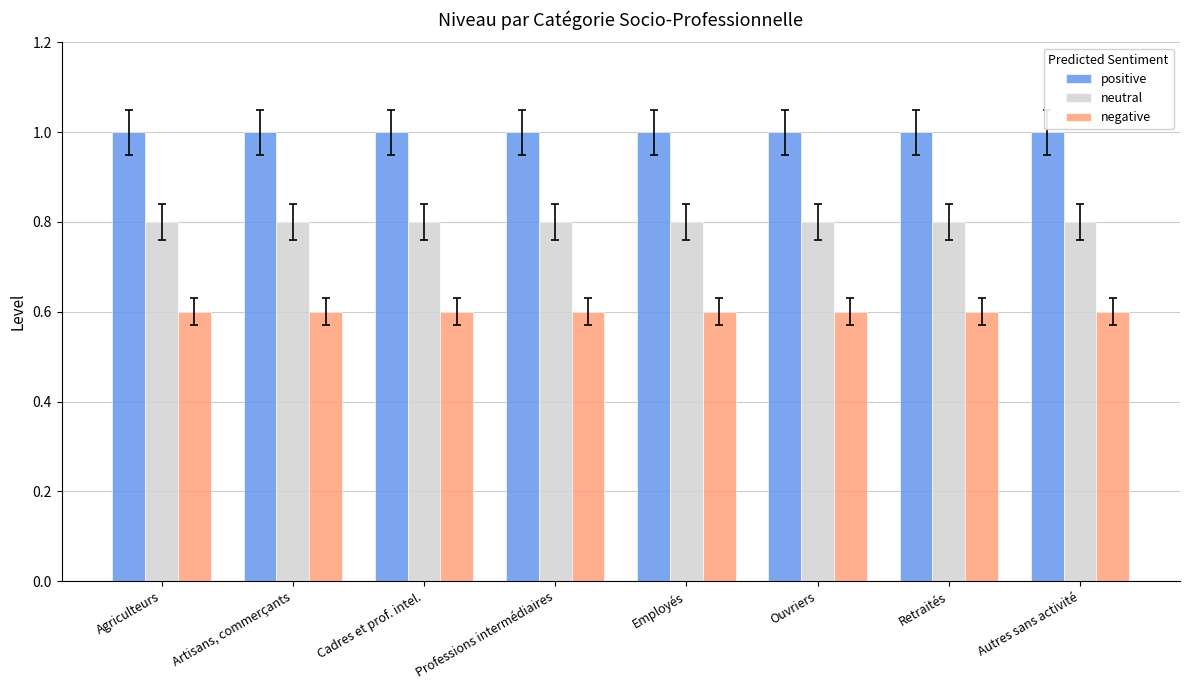

Reading left to right, transcribe all the data shown in this chart.

positive: 1.0	1.0	1.0	1.0	1.0	1.0	1.0	1.0
neutral: 0.8	0.8	0.8	0.8	0.8	0.8	0.8	0.8
negative: 0.6	0.6	0.6	0.6	0.6	0.6	0.6	0.6